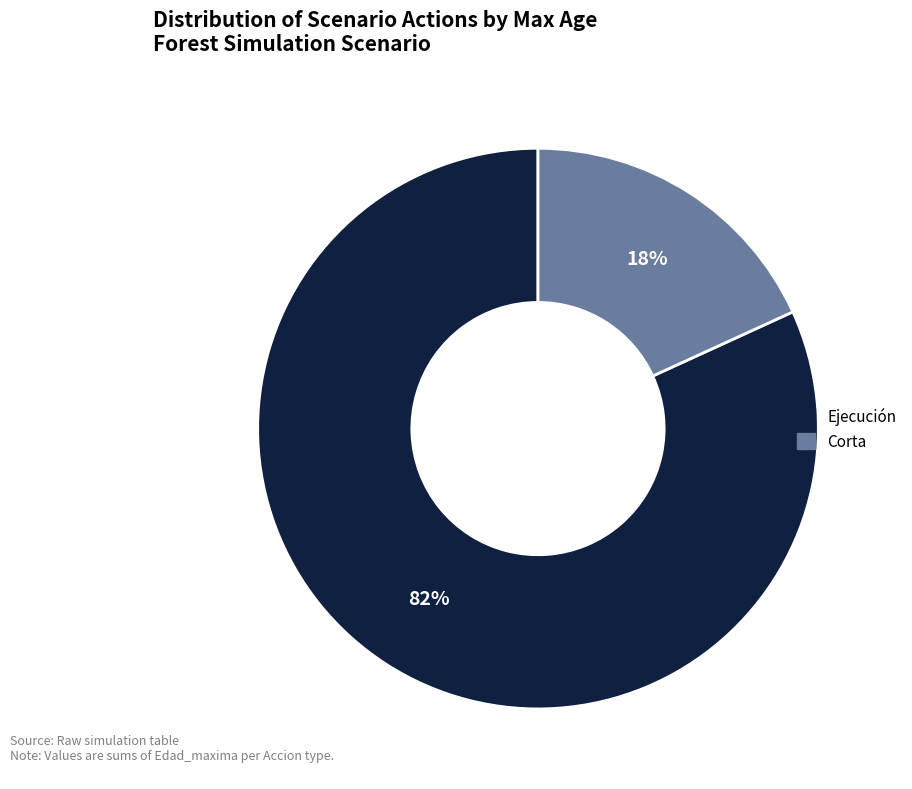

Does any single category account for the majority?

Yes